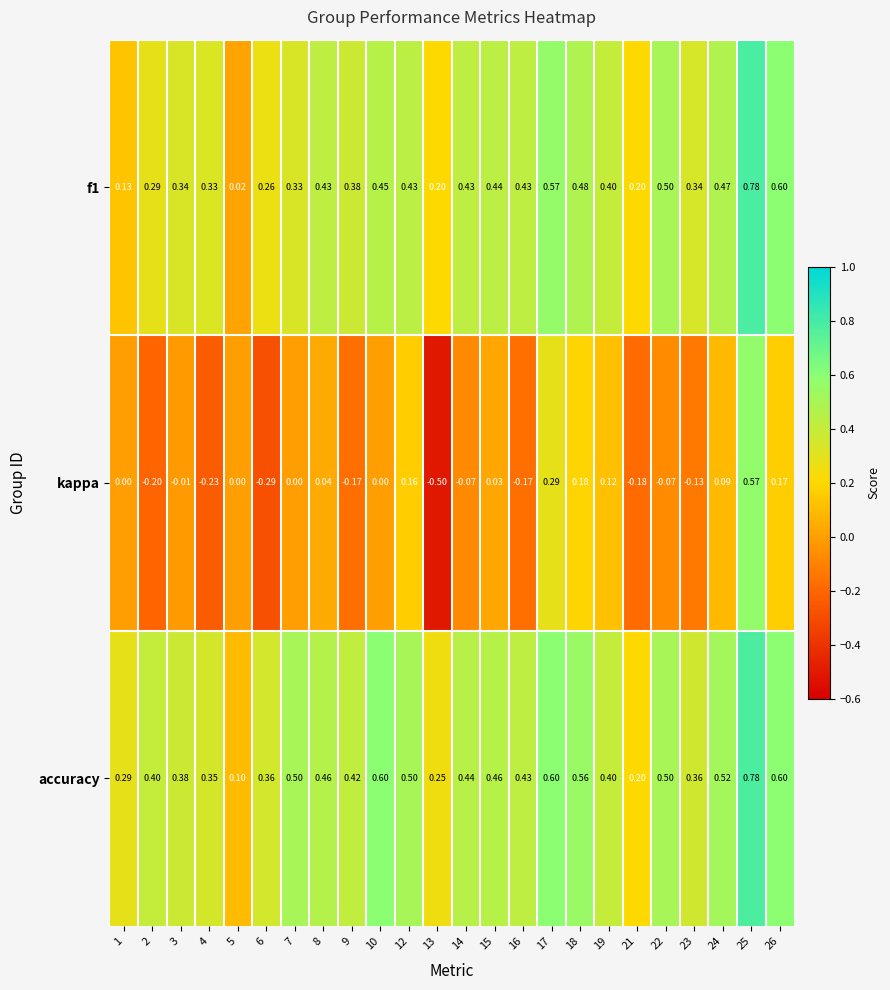

Between 3 and 13, which series saw the biggest shift?

kappa